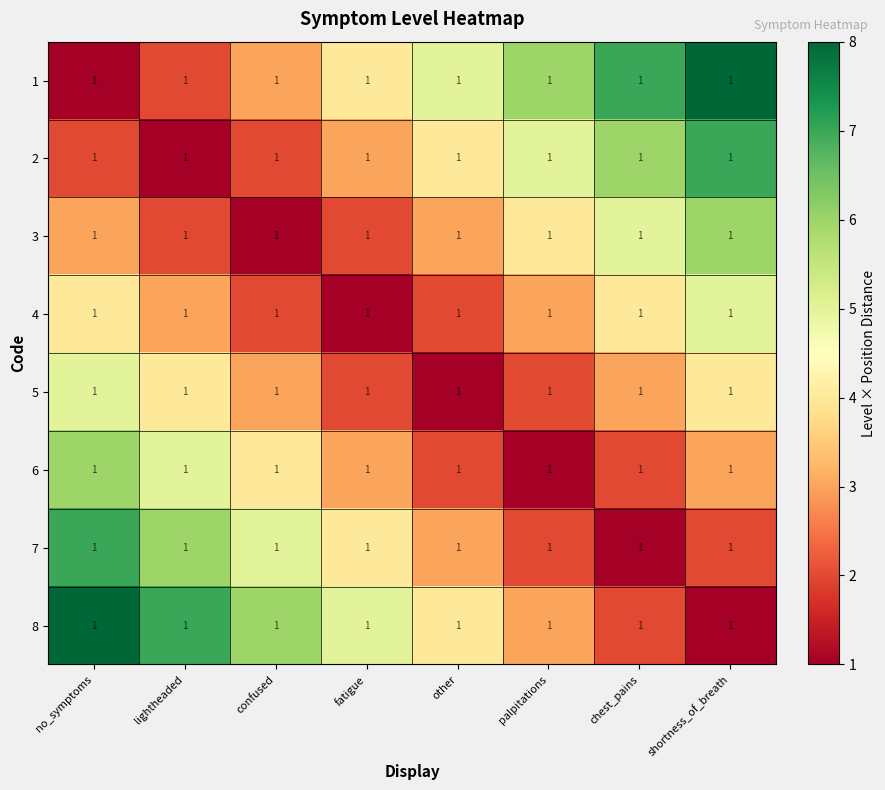

Which label corresponds to the smallest value in the chart?

no_symptoms